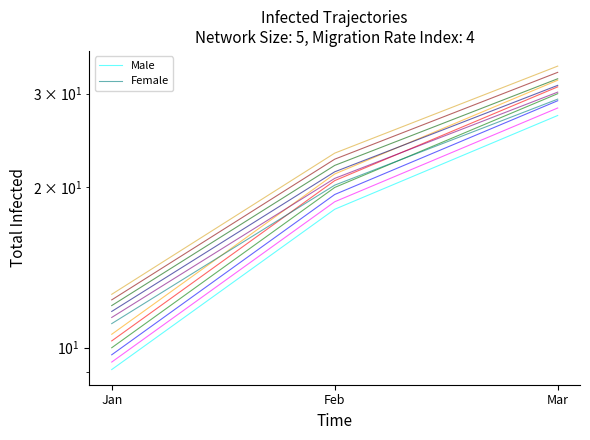

Which series has the largest total across all categories?

Female